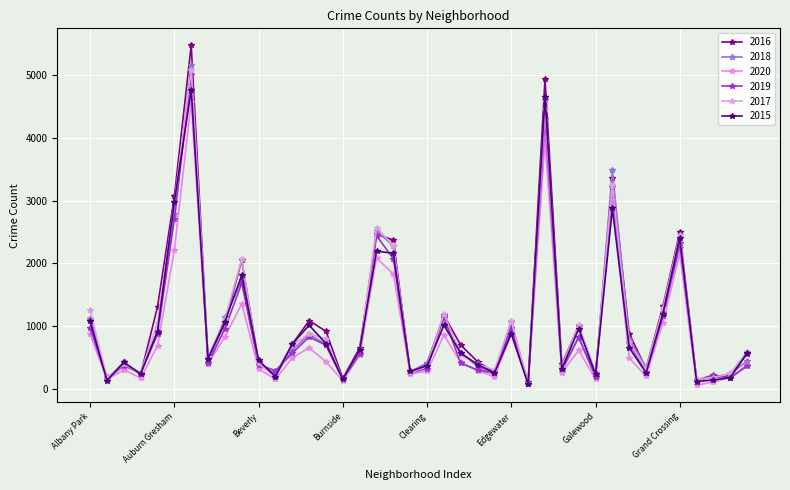

Rank the series by their maximum value, from highest to lowest.

2016, 2018, 2017, 2019, 2015, 2020